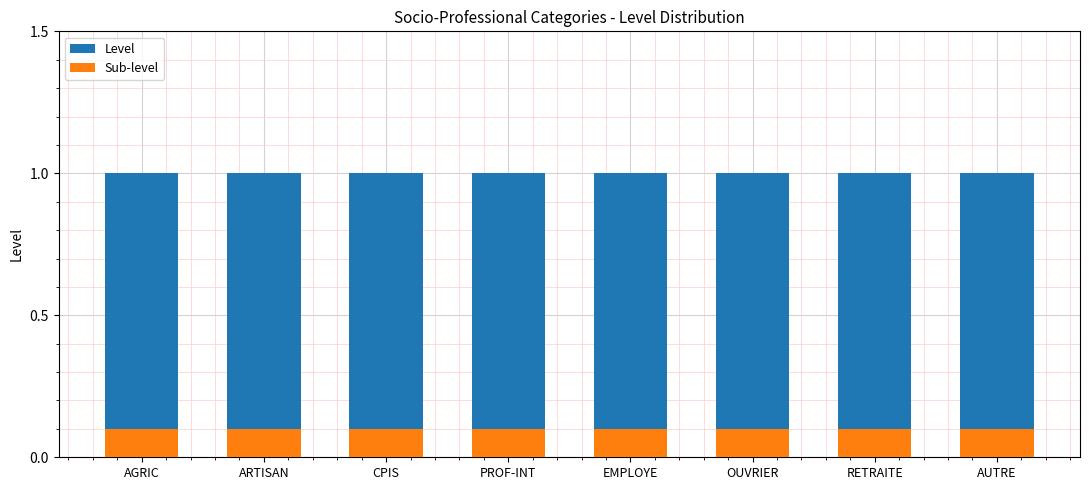

Is the value of Sub-level at AUTRE greater than the value of Level at AUTRE?

No